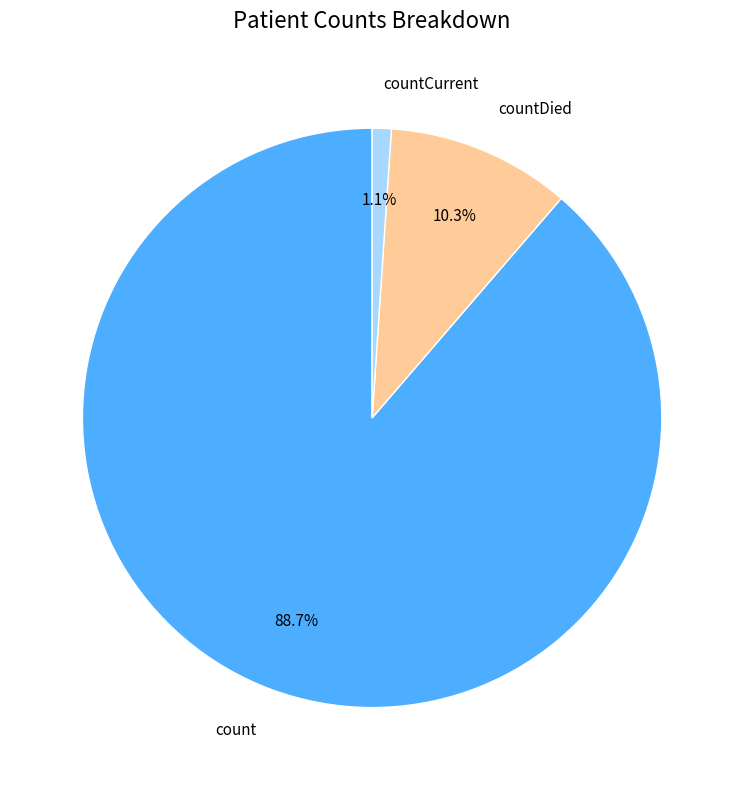

To the nearest percent, what percentage of the pie is count?

89%